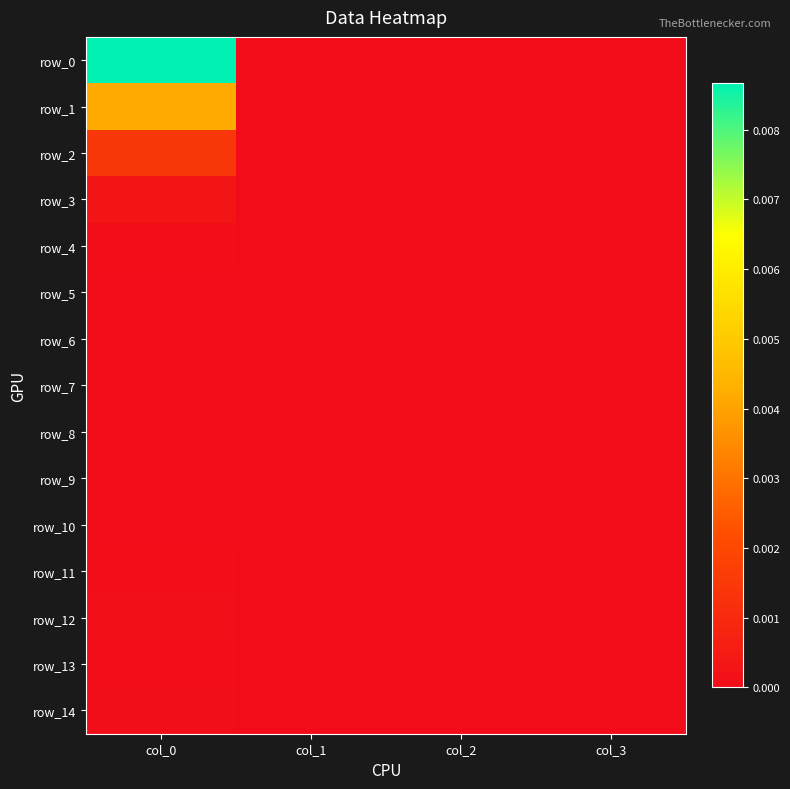

List the series in order of their peak value, lowest first.

row_5, row_6, row_7, row_8, row_9, row_10, row_13, row_4, row_11, row_14, row_12, row_3, row_2, row_1, row_0